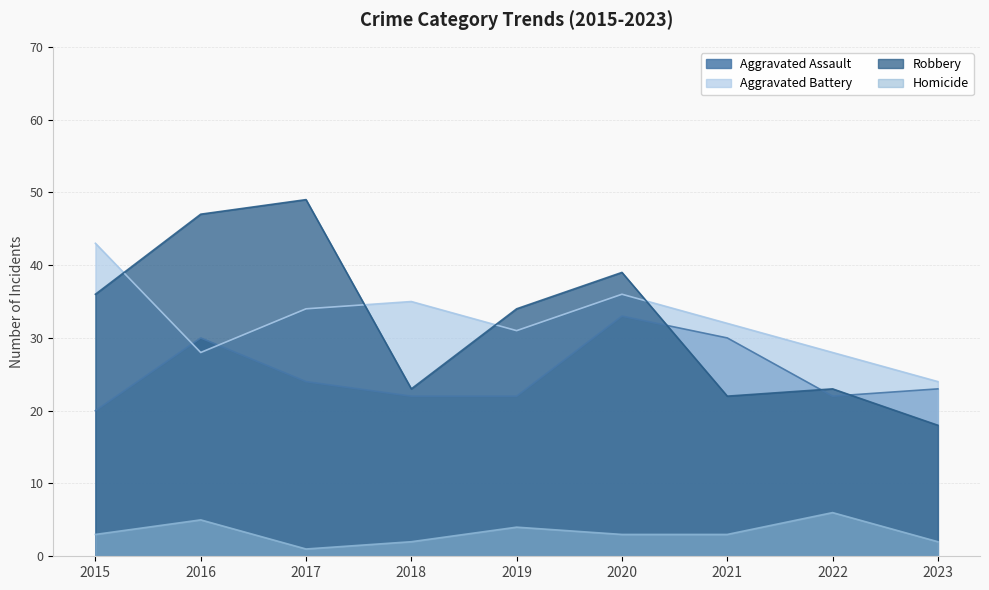

What is the total value across all series at 2018?

82